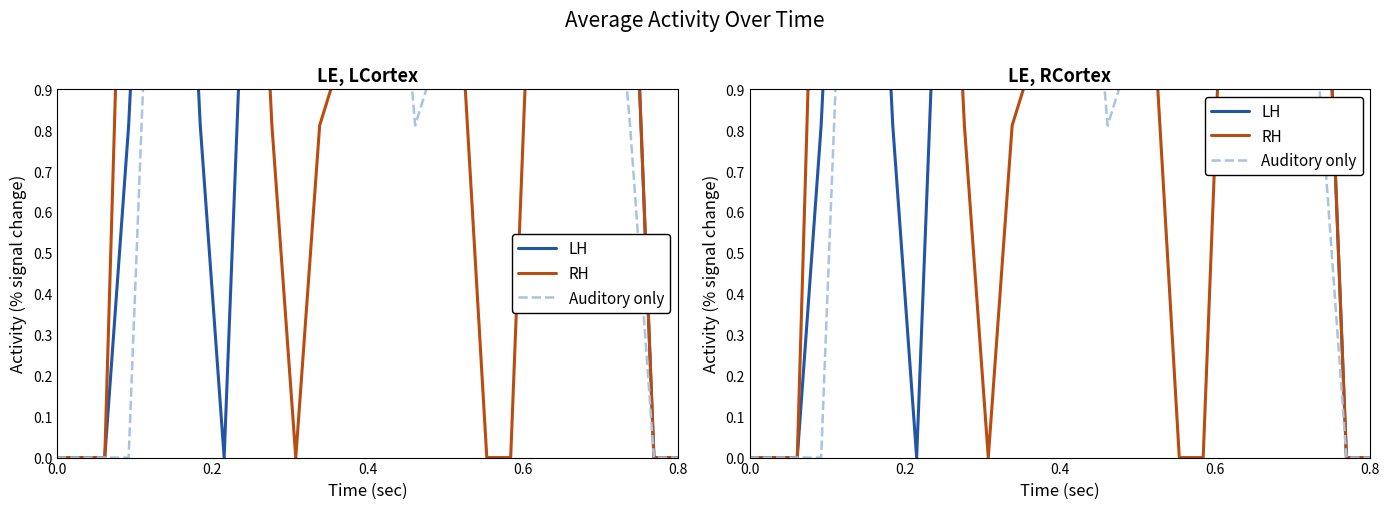

How many data points in LH are less than 1?

8